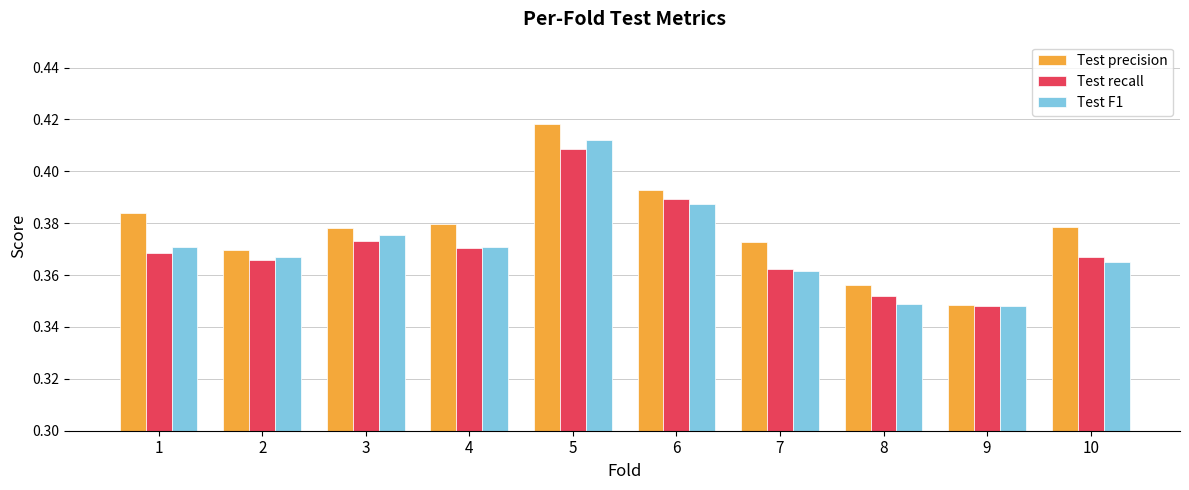

Which category has the highest value in the Test precision series?

5